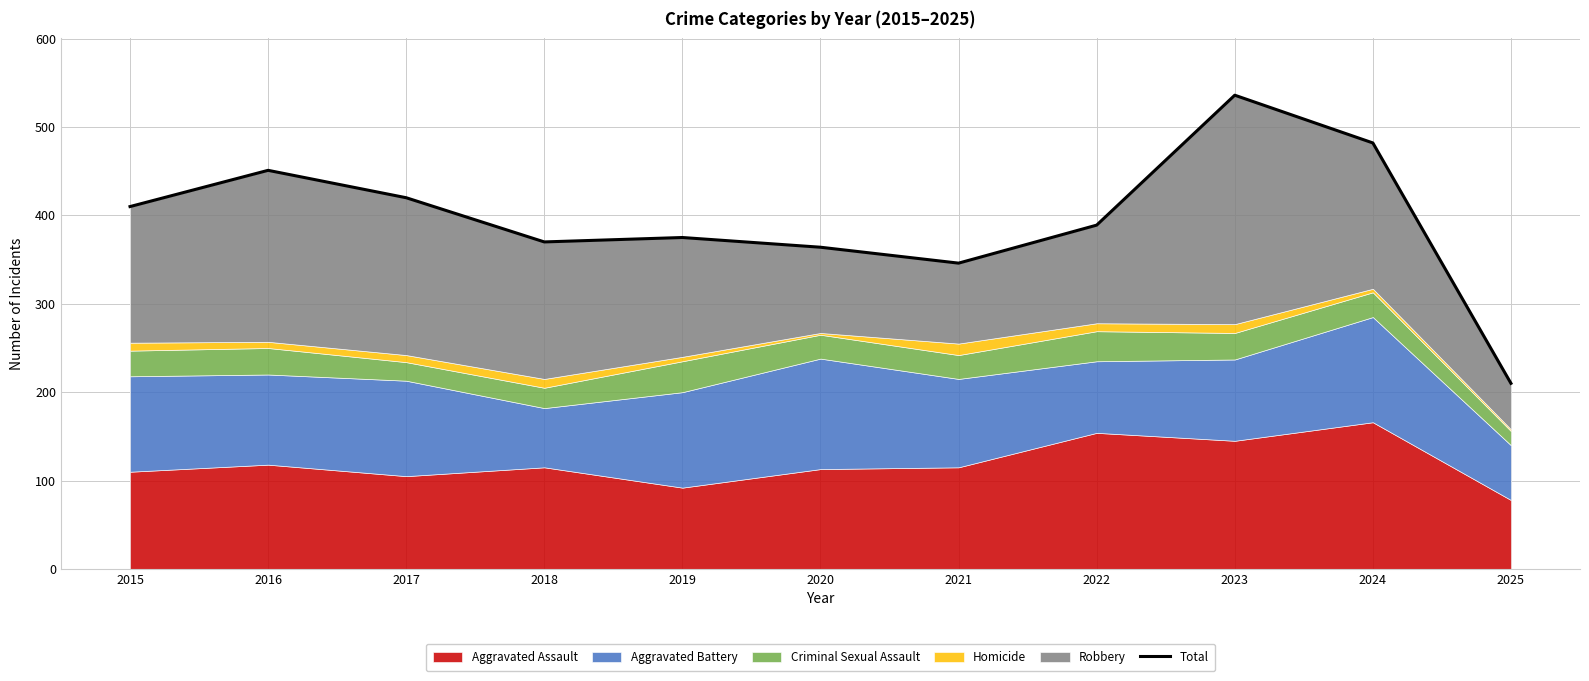

Does the chart have visible grid lines?

Yes